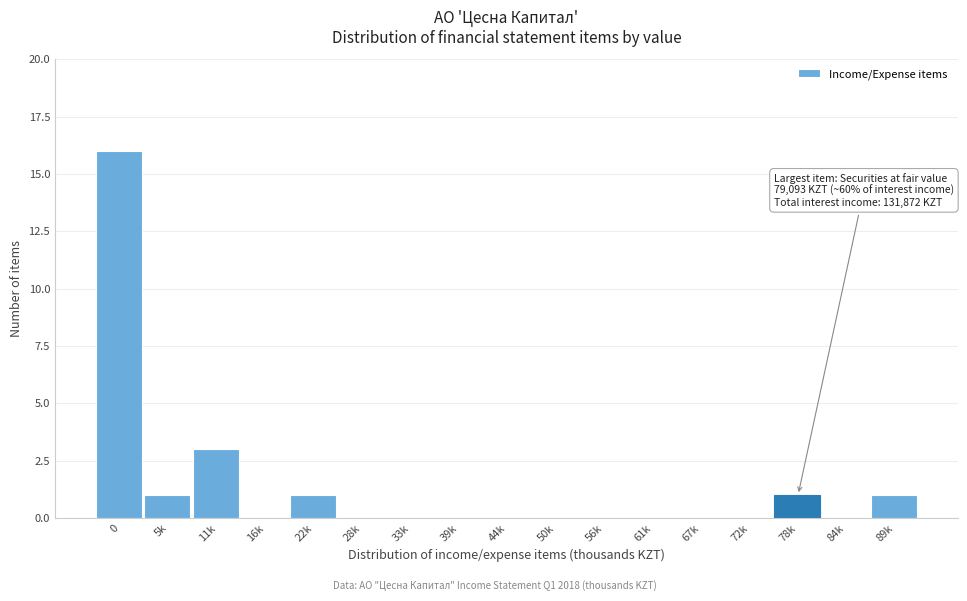

Reading left to right, extract all data points from this chart.

0=16	5k=1	11k=3	16k=0	22k=1	28k=0	33k=0	39k=0	44k=0	50k=0	56k=0	61k=0	67k=0	72k=0	78k=1	84k=0	89k=1